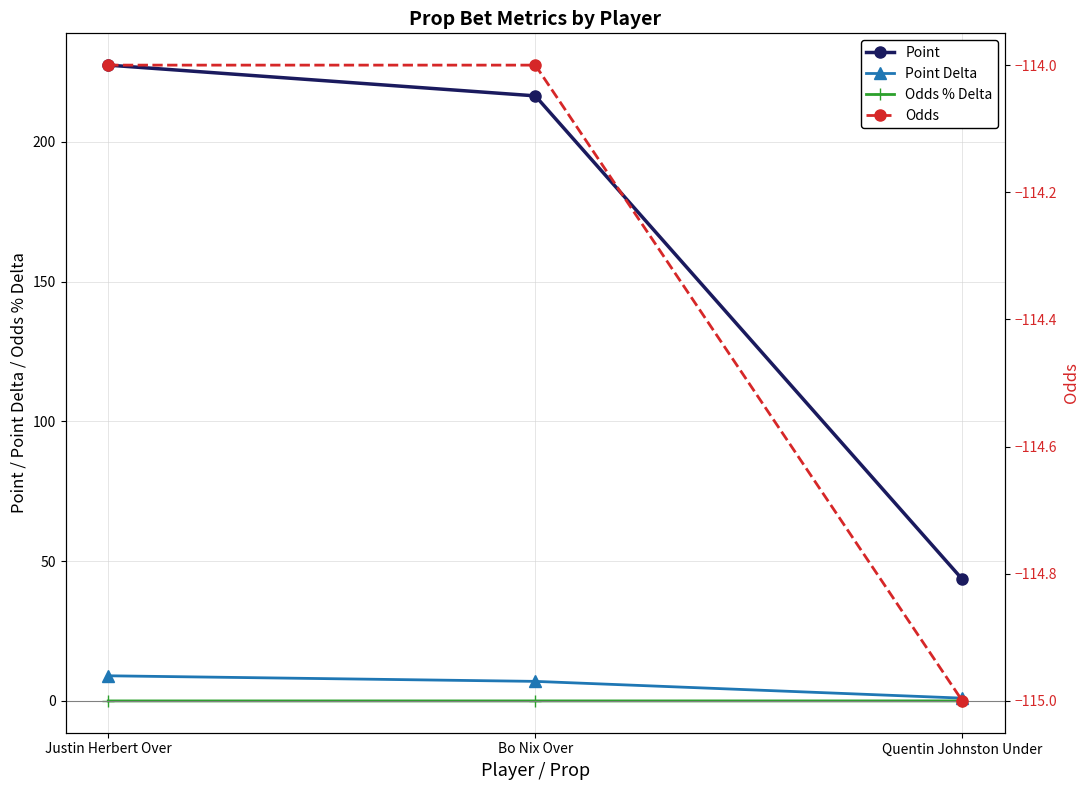

What is the label of the 3rd point from the right?

Justin Herbert Over